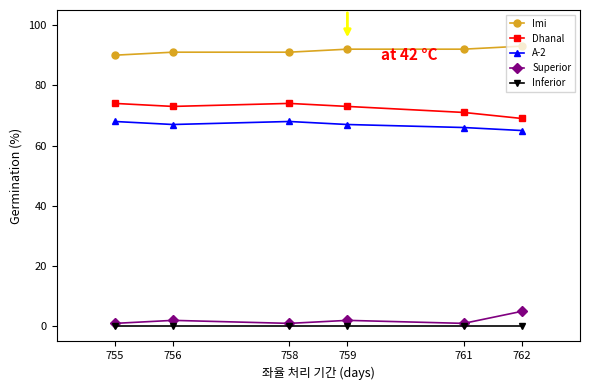

List the series in order of their peak value, highest first.

Imi, Dhanal, A-2, Superior, Inferior